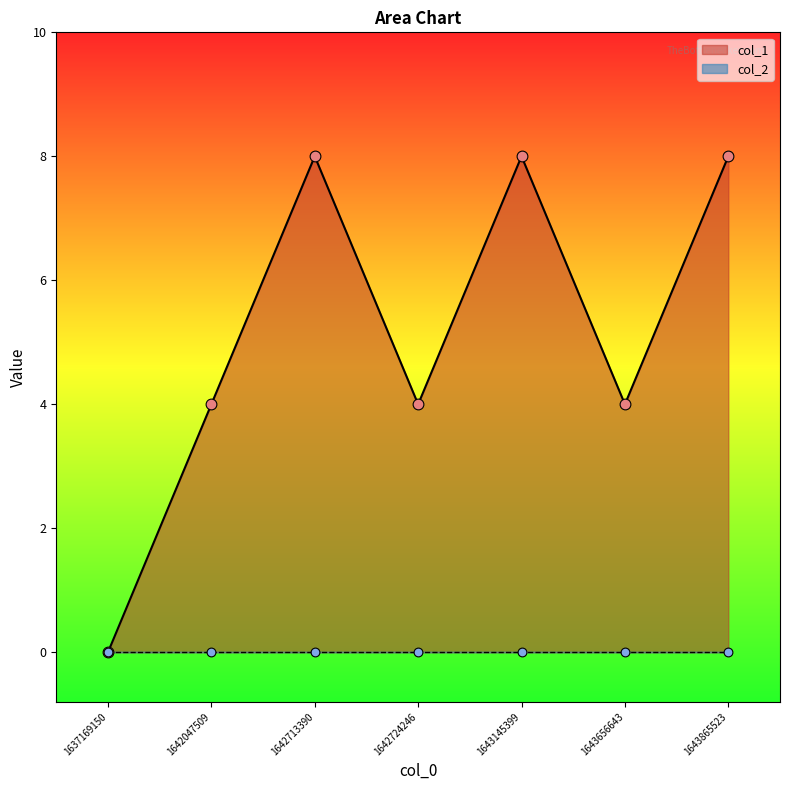

Which has a higher value, 1643865523 or 1643145399?

1643865523